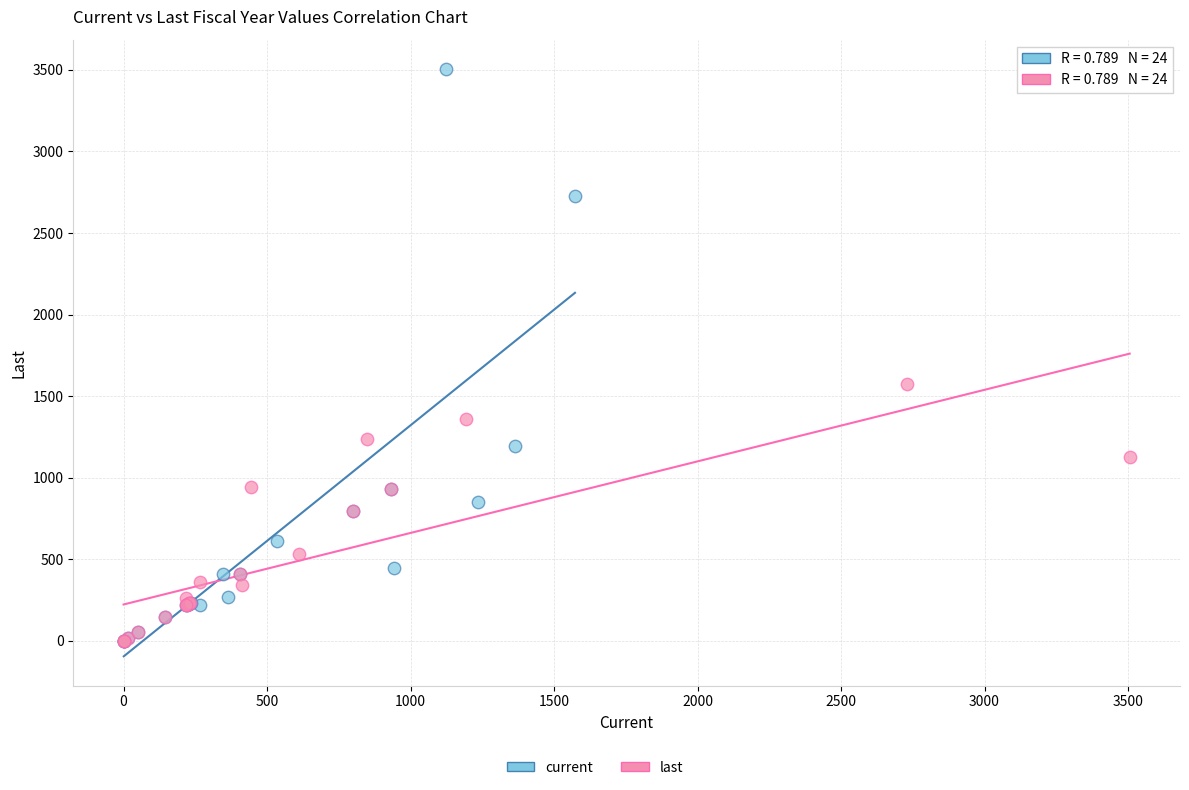

Which series contains the highest Y value?

current